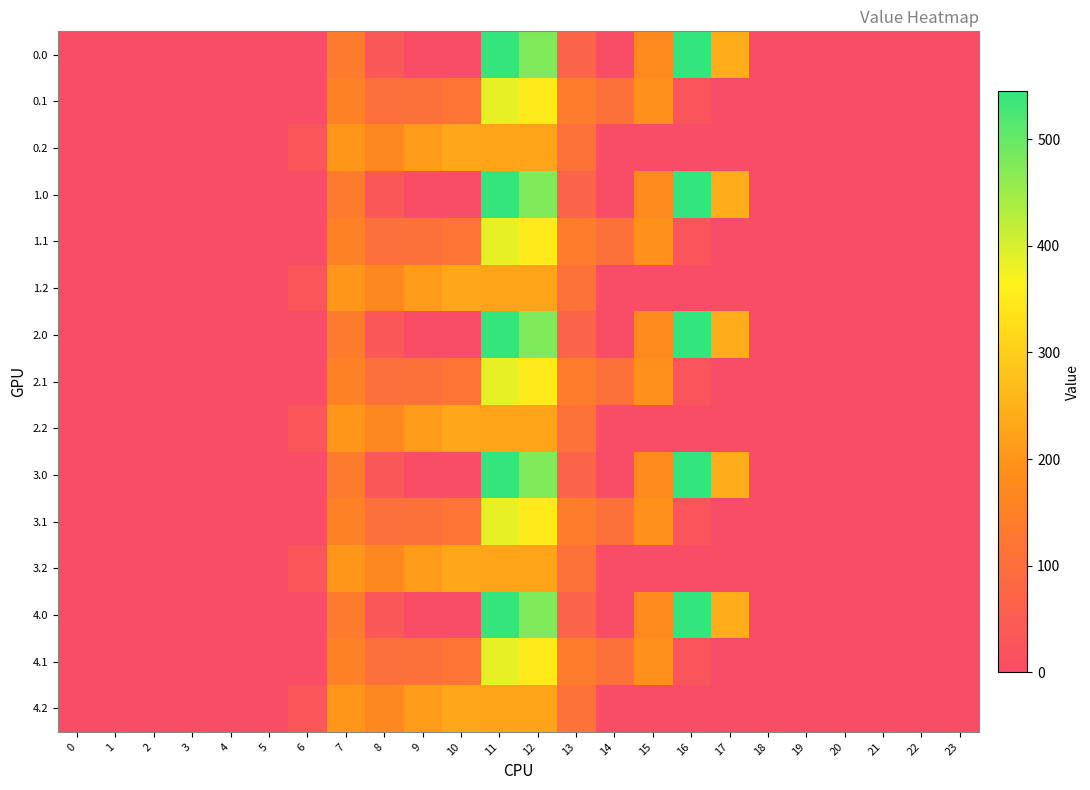

Reading left to right, what are all the values shown in this chart?

0.0: 0=0.0	1=0.0	2=0.0	3=0.0	4=0.0	5=0.0	6=0.0	7=134.3	8=35.0	9=0.0	10=0.0	11=544.3	12=477.2	13=70.2	14=0.3	15=172.8	16=545.4	17=243.5	18=0.0	19=0.0	20=0.0	21=0.0	22=0.0	23=0.0
0.1: 0=0.0	1=0.0	2=0.0	3=0.0	4=0.0	5=0.0	6=0.0	7=153.2	8=102.3	9=104.8	10=114.0	11=384.7	12=350.8	13=141.2	14=105.5	15=190.4	16=26.8	17=0.0	18=0.0	19=0.0	20=0.0	21=0.0	22=0.0	23=0.0
0.2: 0=0.0	1=0.0	2=0.0	3=0.0	4=0.0	5=0.0	6=29.3	7=199.0	8=169.5	9=209.6	10=228.0	11=225.2	12=224.3	13=107.8	14=0.0	15=0.0	16=0.0	17=0.0	18=0.0	19=0.0	20=0.0	21=0.0	22=0.0	23=0.0
1.0: 0=0.0	1=0.0	2=0.0	3=0.0	4=0.0	5=0.0	6=0.0	7=134.3	8=35.0	9=0.0	10=0.0	11=544.3	12=477.2	13=70.2	14=0.3	15=172.8	16=545.4	17=243.5	18=0.0	19=0.0	20=0.0	21=0.0	22=0.0	23=0.0
1.1: 0=0.0	1=0.0	2=0.0	3=0.0	4=0.0	5=0.0	6=0.0	7=153.2	8=102.3	9=104.8	10=114.0	11=384.7	12=350.8	13=141.2	14=105.5	15=190.4	16=26.8	17=0.0	18=0.0	19=0.0	20=0.0	21=0.0	22=0.0	23=0.0
1.2: 0=0.0	1=0.0	2=0.0	3=0.0	4=0.0	5=0.0	6=29.3	7=199.0	8=169.5	9=209.6	10=228.0	11=225.2	12=224.3	13=107.8	14=0.0	15=0.0	16=0.0	17=0.0	18=0.0	19=0.0	20=0.0	21=0.0	22=0.0	23=0.0
2.0: 0=0.0	1=0.0	2=0.0	3=0.0	4=0.0	5=0.0	6=0.0	7=134.3	8=35.0	9=0.0	10=0.0	11=544.3	12=477.2	13=70.2	14=0.3	15=172.8	16=545.4	17=243.5	18=0.0	19=0.0	20=0.0	21=0.0	22=0.0	23=0.0
2.1: 0=0.0	1=0.0	2=0.0	3=0.0	4=0.0	5=0.0	6=0.0	7=153.2	8=102.3	9=104.8	10=114.0	11=384.7	12=350.8	13=141.2	14=105.5	15=190.4	16=26.8	17=0.0	18=0.0	19=0.0	20=0.0	21=0.0	22=0.0	23=0.0
2.2: 0=0.0	1=0.0	2=0.0	3=0.0	4=0.0	5=0.0	6=29.3	7=199.0	8=169.5	9=209.6	10=228.0	11=225.2	12=224.3	13=107.8	14=0.0	15=0.0	16=0.0	17=0.0	18=0.0	19=0.0	20=0.0	21=0.0	22=0.0	23=0.0
3.0: 0=0.0	1=0.0	2=0.0	3=0.0	4=0.0	5=0.0	6=0.0	7=134.3	8=35.0	9=0.0	10=0.0	11=544.3	12=477.2	13=70.2	14=0.3	15=172.8	16=545.4	17=243.5	18=0.0	19=0.0	20=0.0	21=0.0	22=0.0	23=0.0
3.1: 0=0.0	1=0.0	2=0.0	3=0.0	4=0.0	5=0.0	6=0.0	7=153.2	8=102.3	9=104.8	10=114.0	11=384.7	12=350.8	13=141.2	14=105.5	15=190.4	16=26.8	17=0.0	18=0.0	19=0.0	20=0.0	21=0.0	22=0.0	23=0.0
3.2: 0=0.0	1=0.0	2=0.0	3=0.0	4=0.0	5=0.0	6=29.3	7=199.0	8=169.5	9=209.6	10=228.0	11=225.2	12=224.3	13=107.8	14=0.0	15=0.0	16=0.0	17=0.0	18=0.0	19=0.0	20=0.0	21=0.0	22=0.0	23=0.0
4.0: 0=0.0	1=0.0	2=0.0	3=0.0	4=0.0	5=0.0	6=0.0	7=134.3	8=35.0	9=0.0	10=0.0	11=544.3	12=477.2	13=70.2	14=0.3	15=172.8	16=545.4	17=243.5	18=0.0	19=0.0	20=0.0	21=0.0	22=0.0	23=0.0
4.1: 0=0.0	1=0.0	2=0.0	3=0.0	4=0.0	5=0.0	6=0.0	7=153.2	8=102.3	9=104.8	10=114.0	11=384.7	12=350.8	13=141.2	14=105.5	15=190.4	16=26.8	17=0.0	18=0.0	19=0.0	20=0.0	21=0.0	22=0.0	23=0.0
4.2: 0=0.0	1=0.0	2=0.0	3=0.0	4=0.0	5=0.0	6=29.3	7=199.0	8=169.5	9=209.6	10=228.0	11=225.2	12=224.3	13=107.8	14=0.0	15=0.0	16=0.0	17=0.0	18=0.0	19=0.0	20=0.0	21=0.0	22=0.0	23=0.0